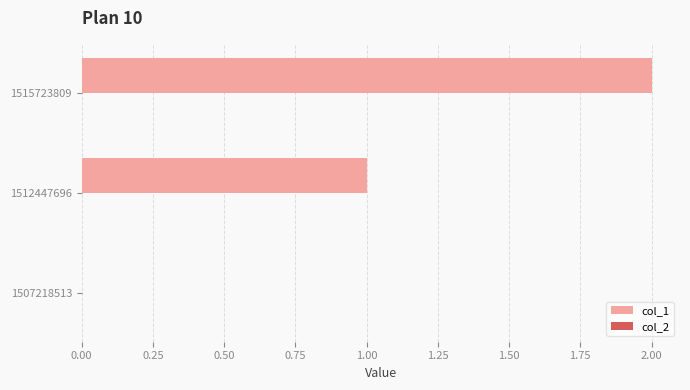

True or false: the data shows 2 at 1515723809.

True